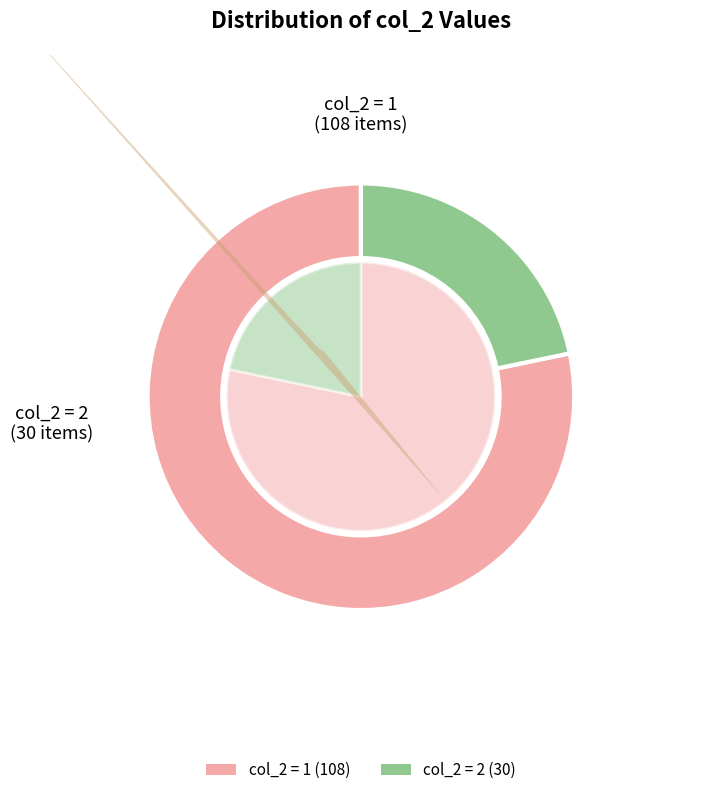

Is it true that 3 is 1% of the pie?

False